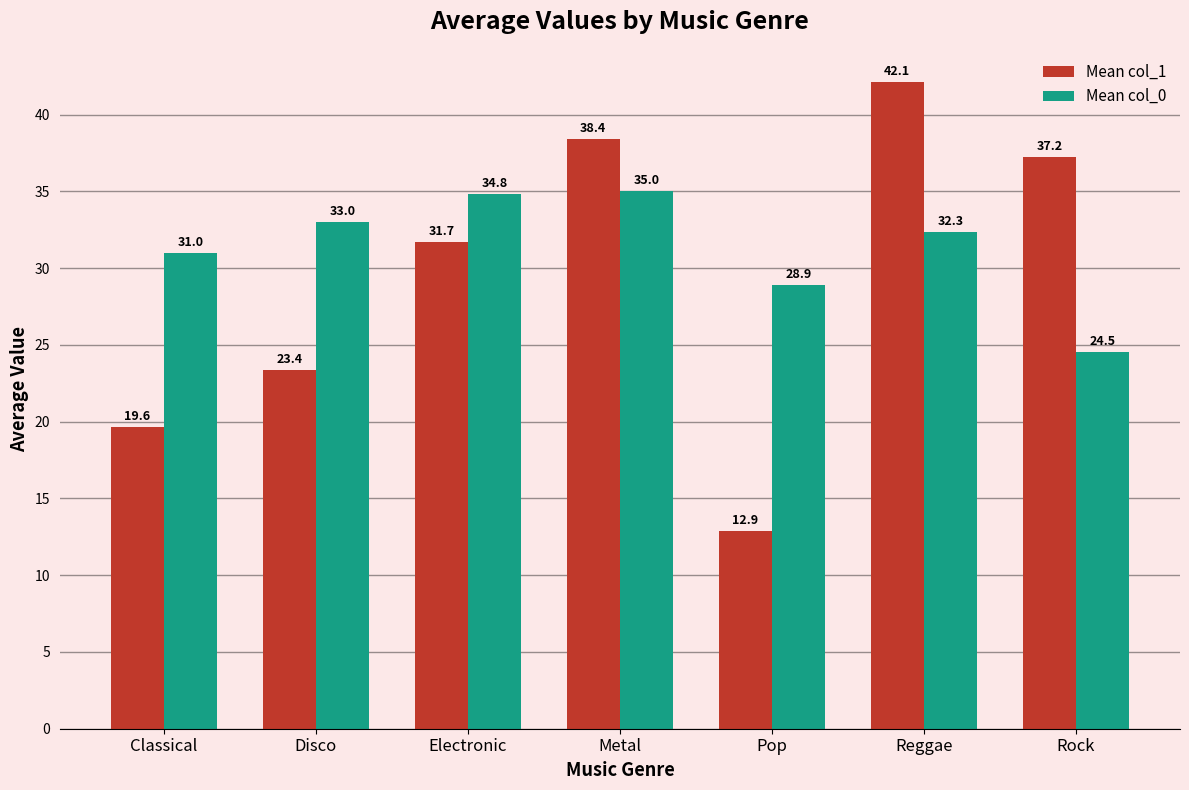

What is the highest value of the Mean col_1 series?

42.1